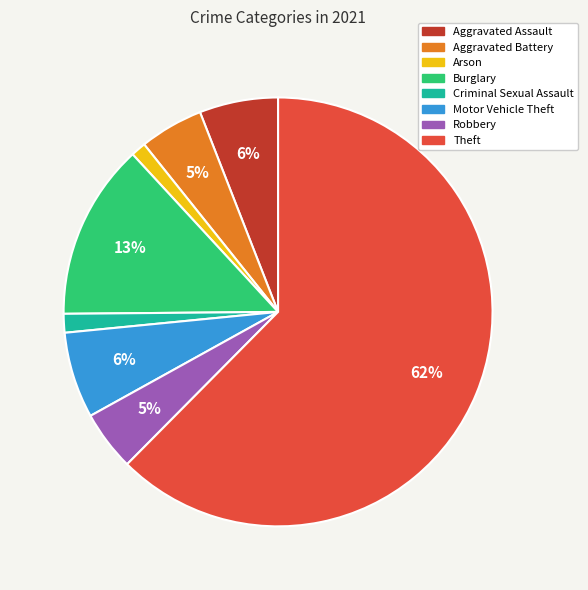

To the nearest percent, what percentage of the pie is Criminal Sexual Assault?

1%